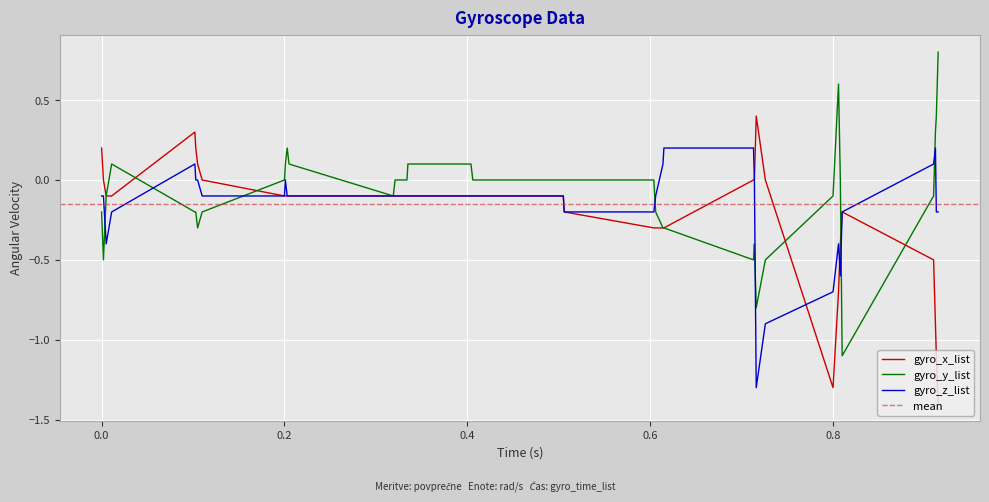

What is the label of the 22nd point from the left?

0.503